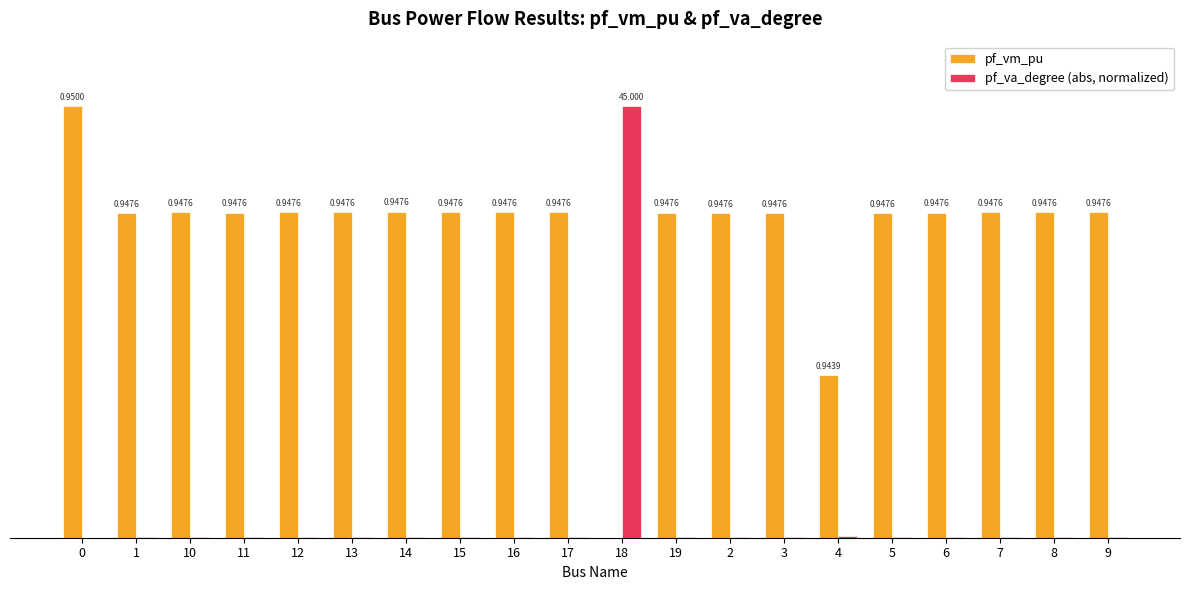

What is the label of the 14th bar from the left?

3